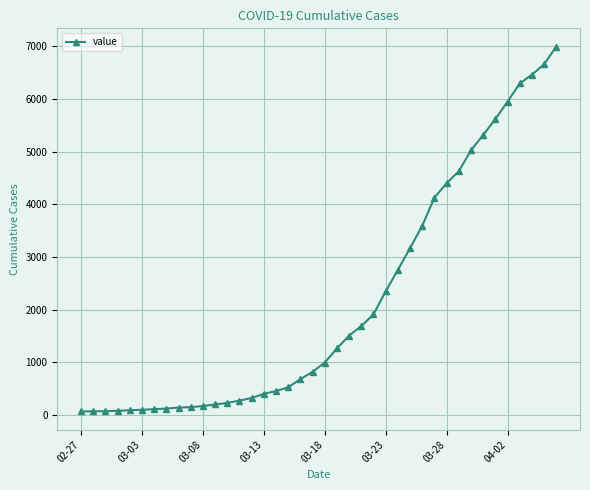

What is the maximum value shown in the chart?

6995